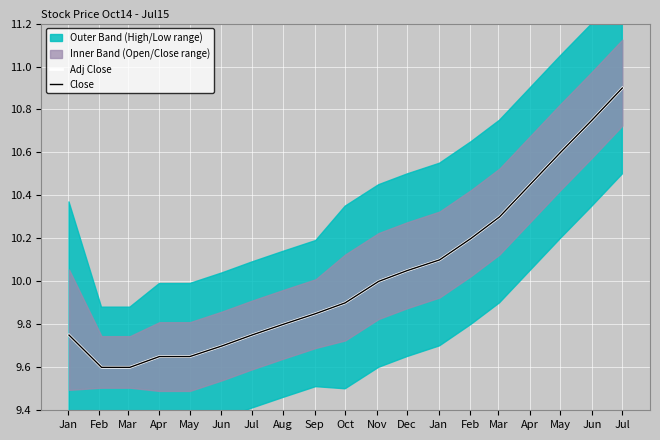

Is it true that Close equals 10.1 at Dec?

True